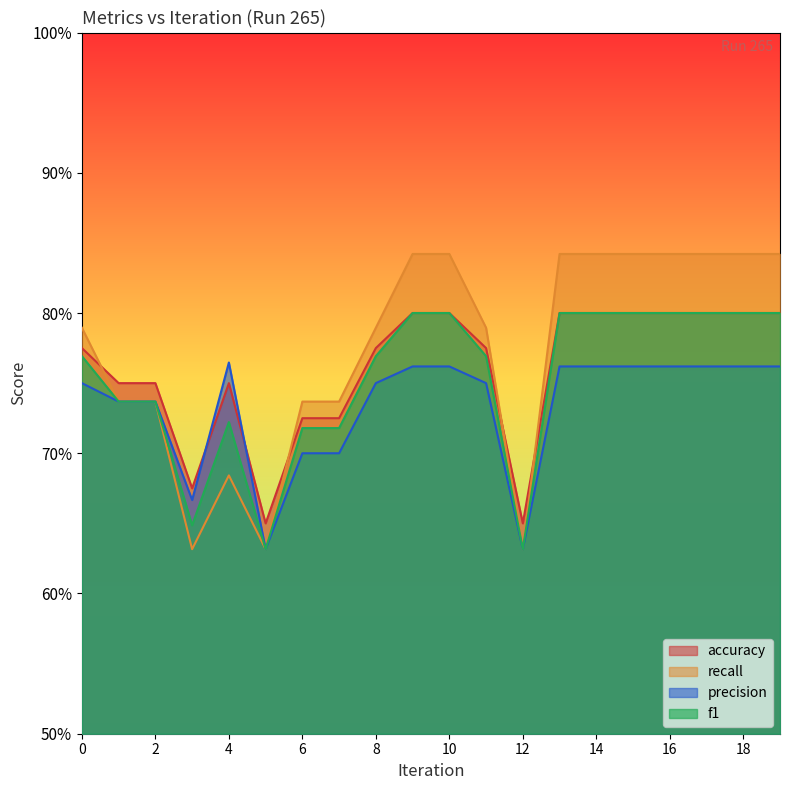

Reading right to left, extract all data points from this chart.

accuracy: 0.8	0.8	0.8	0.8	0.8	0.8	0.8	0.7	0.8	0.8	0.8	0.8	0.7	0.7	0.7	0.8	0.7	0.8	0.8	0.8
recall: 0.8	0.8	0.8	0.8	0.8	0.8	0.8	0.6	0.8	0.8	0.8	0.8	0.7	0.7	0.6	0.7	0.6	0.7	0.7	0.8
precision: 0.8	0.8	0.8	0.8	0.8	0.8	0.8	0.6	0.8	0.8	0.8	0.8	0.7	0.7	0.6	0.8	0.7	0.7	0.7	0.8
f1: 0.8	0.8	0.8	0.8	0.8	0.8	0.8	0.6	0.8	0.8	0.8	0.8	0.7	0.7	0.6	0.7	0.6	0.7	0.7	0.8